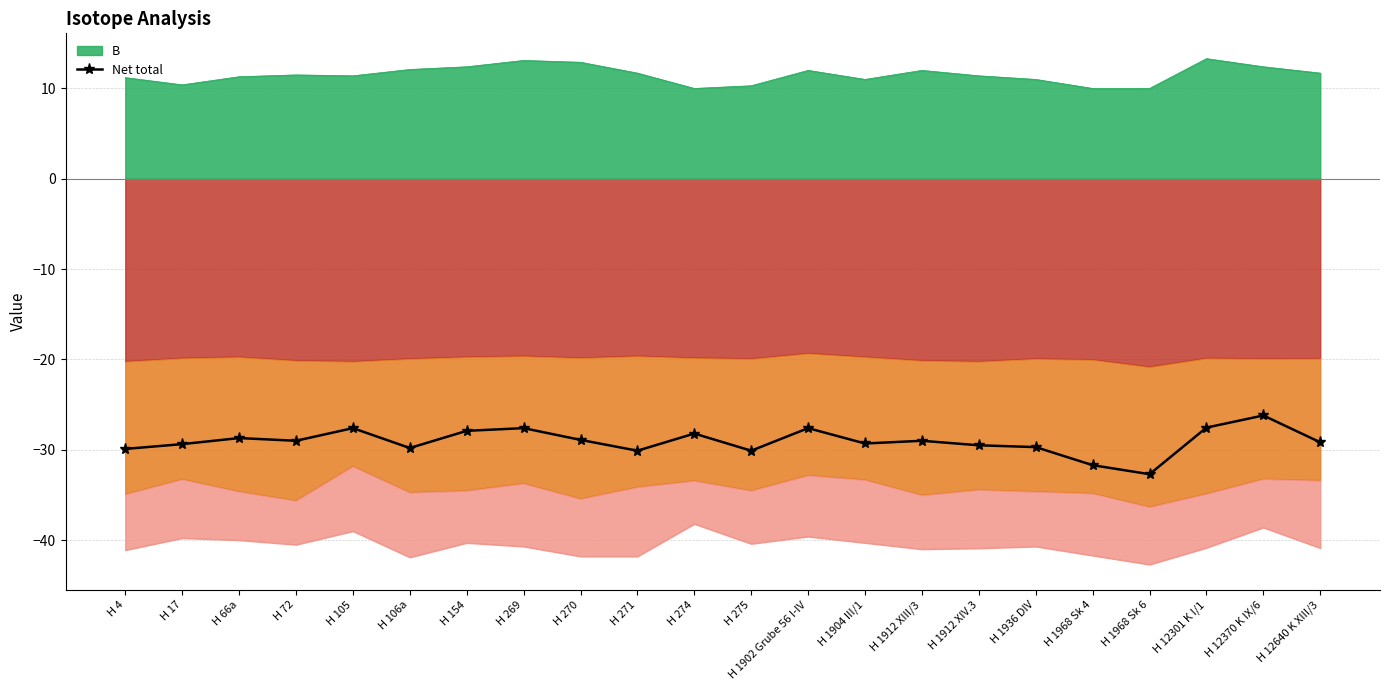

What is the value of the 21st point from the left?

-26.2